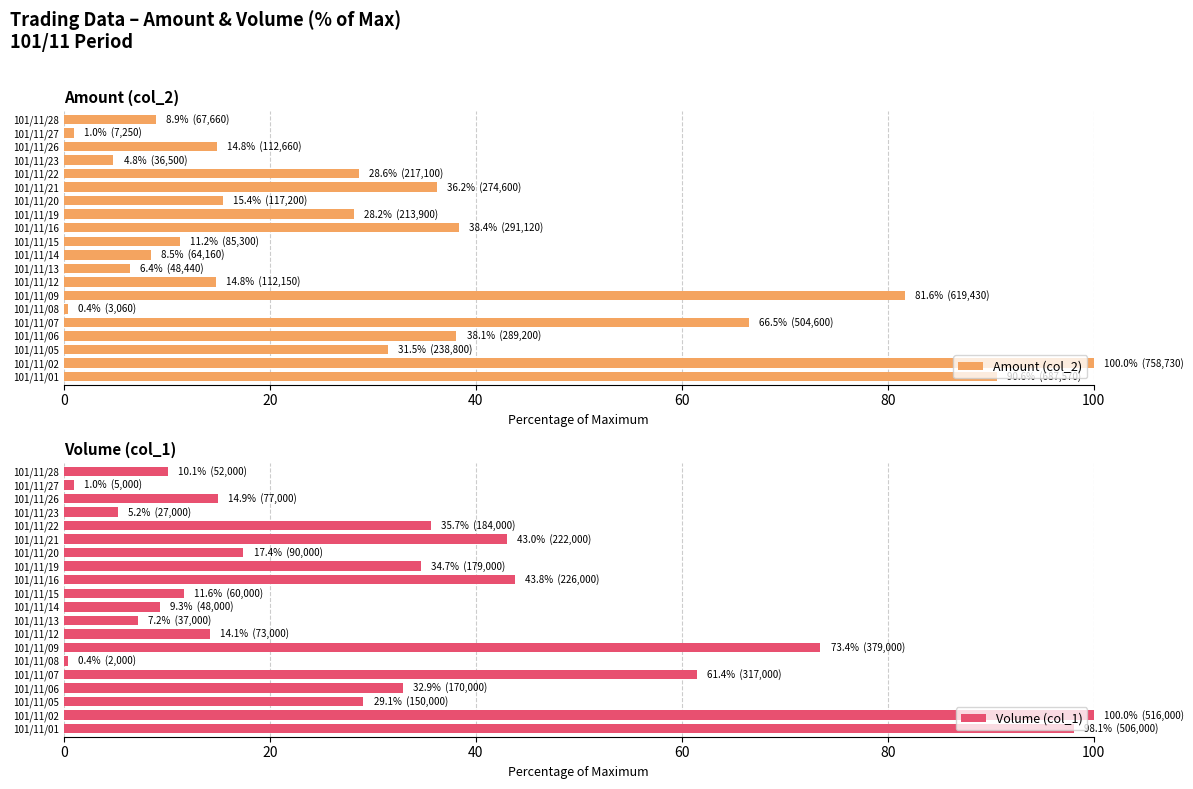

True or false: Volume (col_1) has a value of 34.7 at 101/11/19.

True